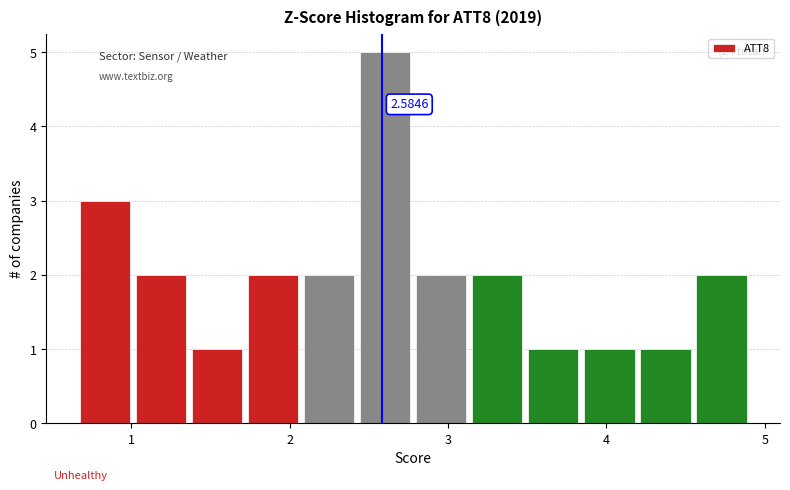

Around what value on the x-axis is the tallest bar? Give the approximate position of its centre, as read against the axis.

2.6